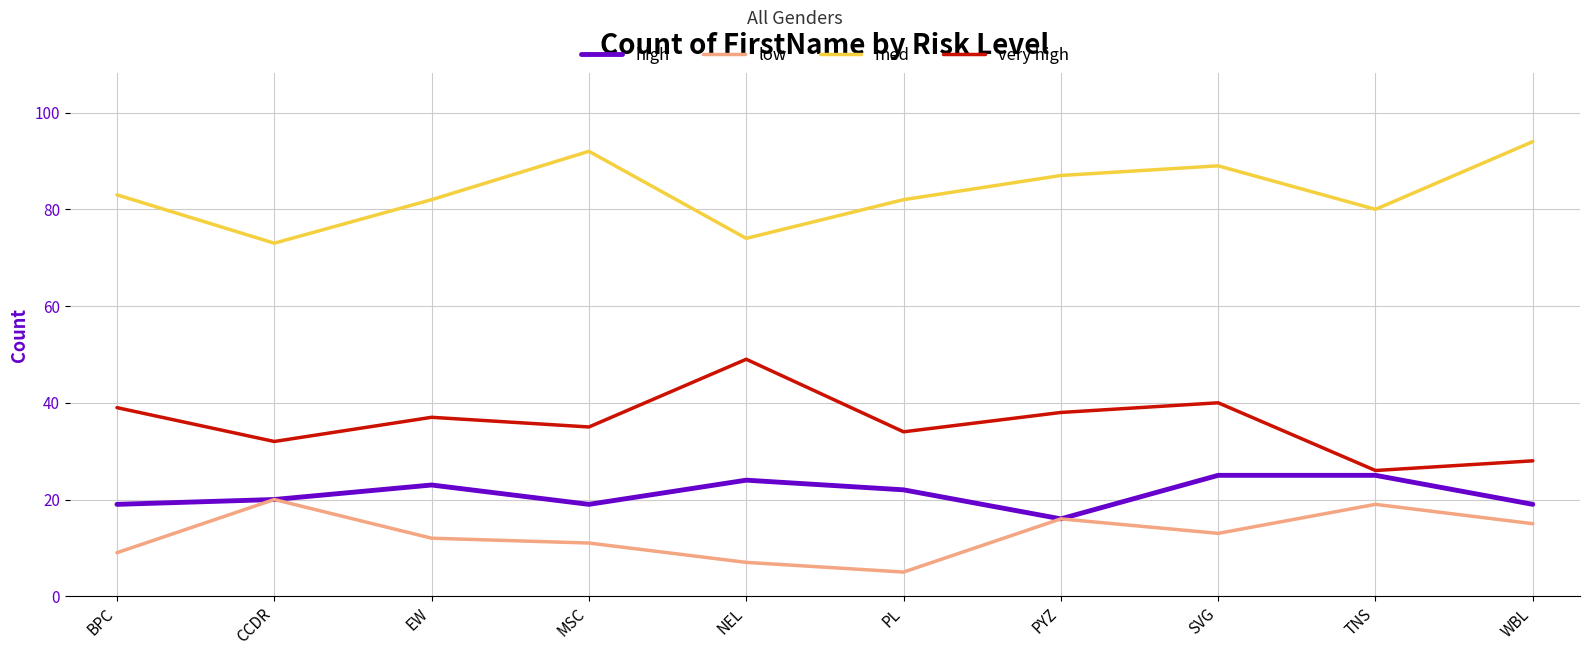

In low, how many points are lower than both neighbors (excluding endpoints)?

2